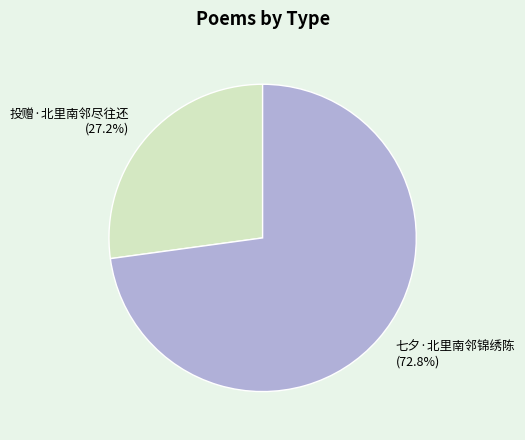

Rank the categories by value from lowest to highest.

投赠·北里南邻尽往还, 七夕·北里南邻锦绣陈